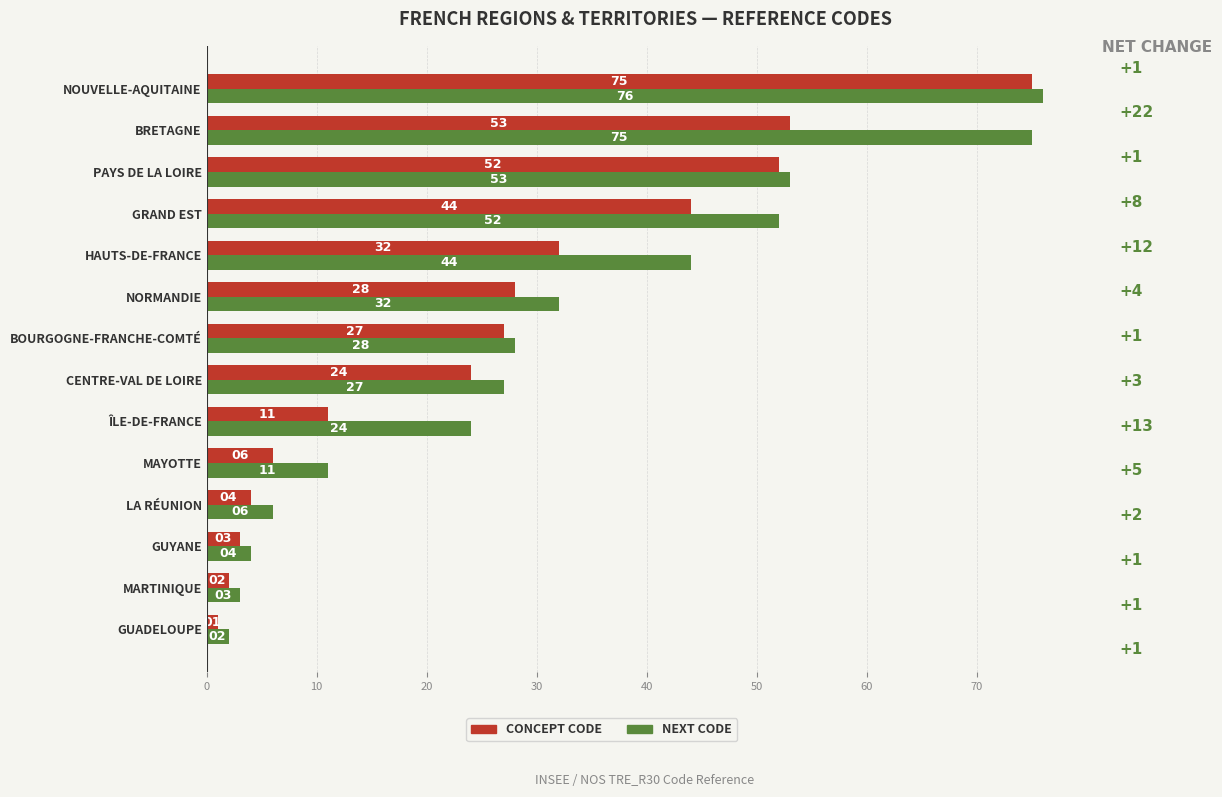

At how many categories does at least one series exceed 45?

4